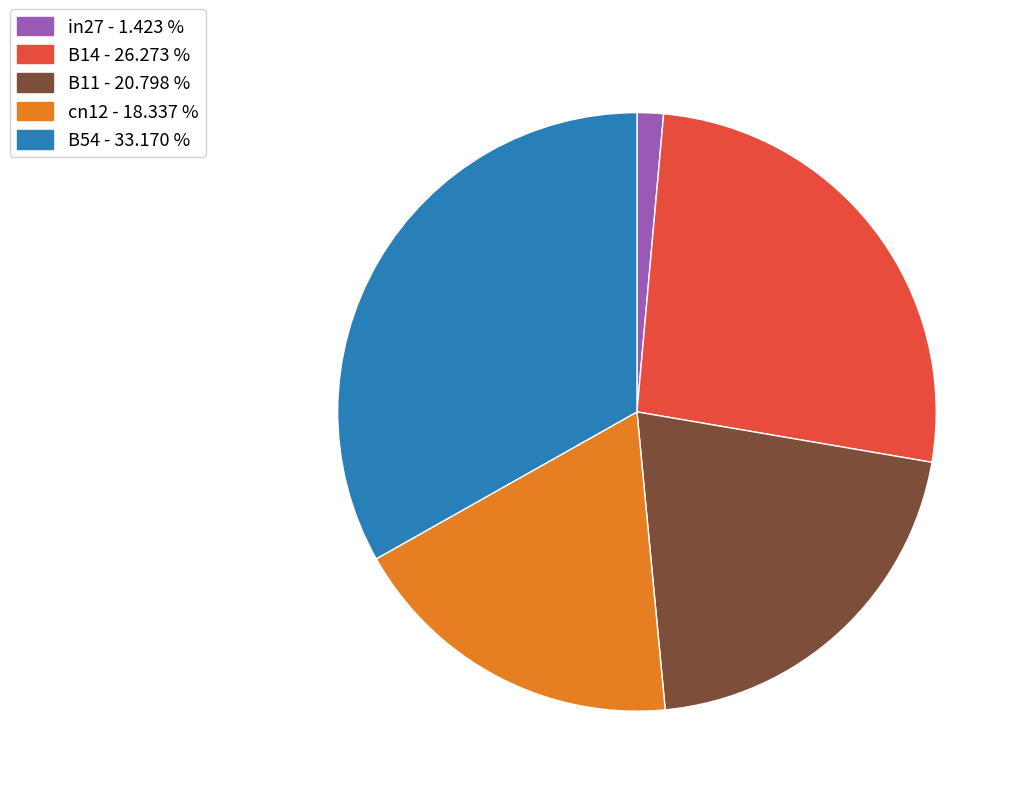

Rank the categories by value from highest to lowest.

B54, B14, B11, cn12, in27